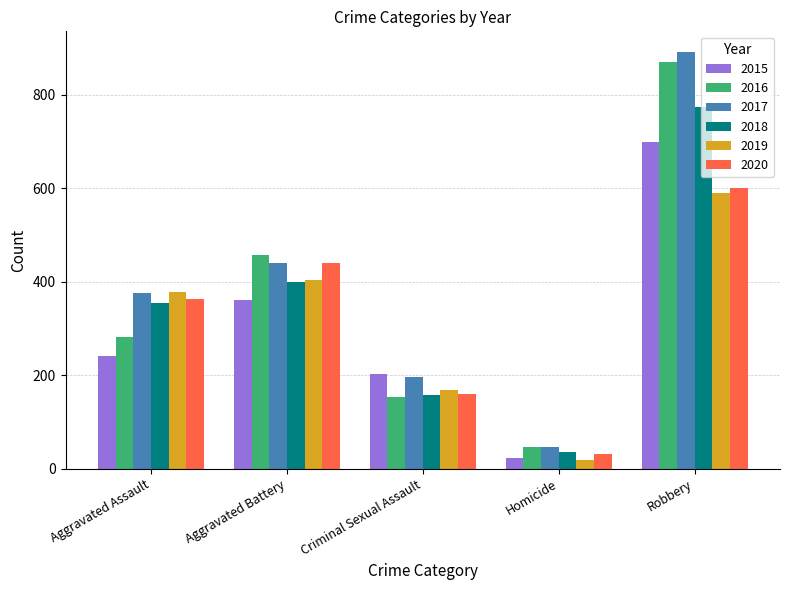

What are all the series names shown in the legend?

2015, 2016, 2017, 2018, 2019, 2020